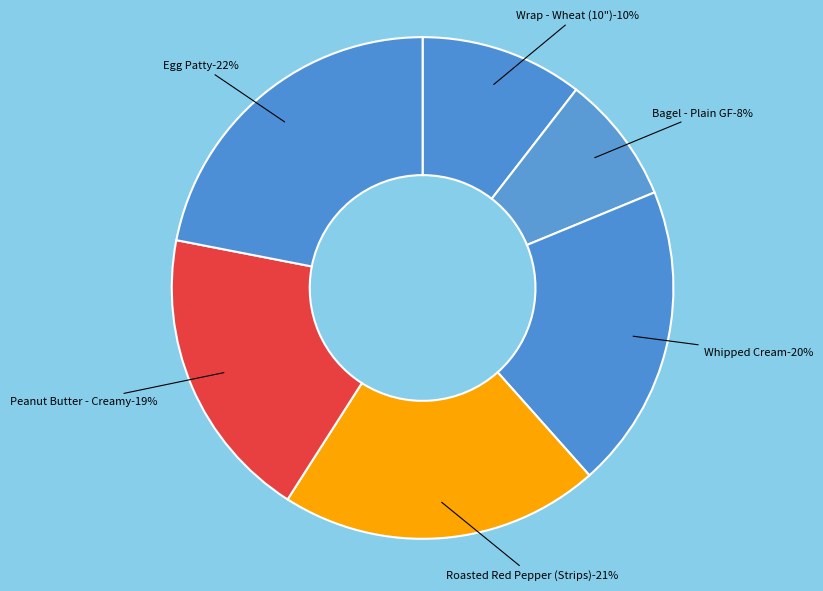

True or false: Wrap - Wheat (10") accounts for 23% of the total.

False